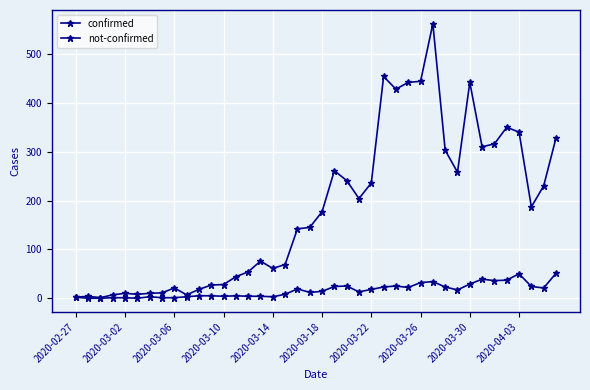

What is the sum of all not-confirmed values?

638